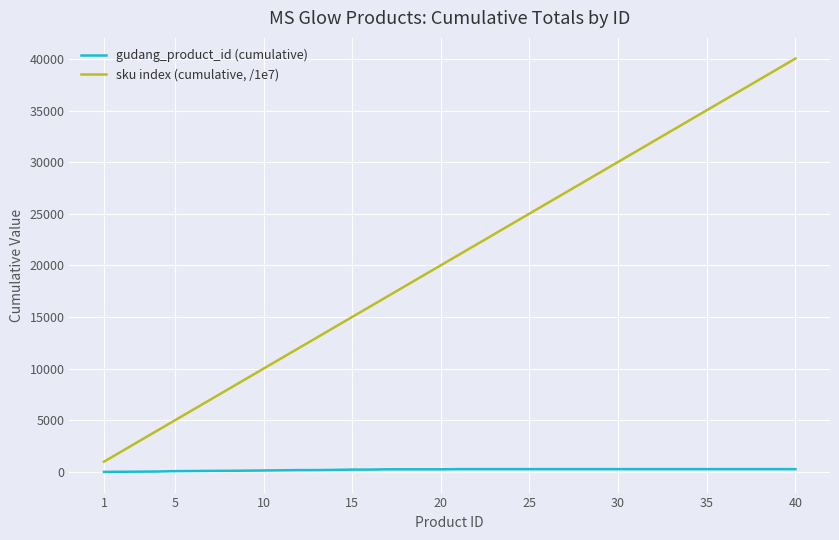

List the series in order of their peak value, highest first.

sku index (cumulative, /1e7), gudang_product_id (cumulative)